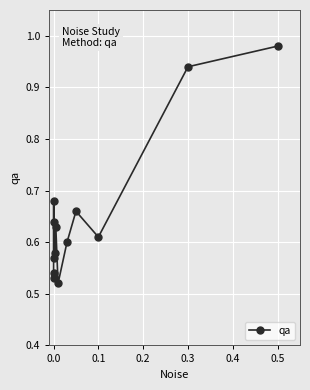

How many points are higher than both their immediate neighbors (excluding endpoints)?

4